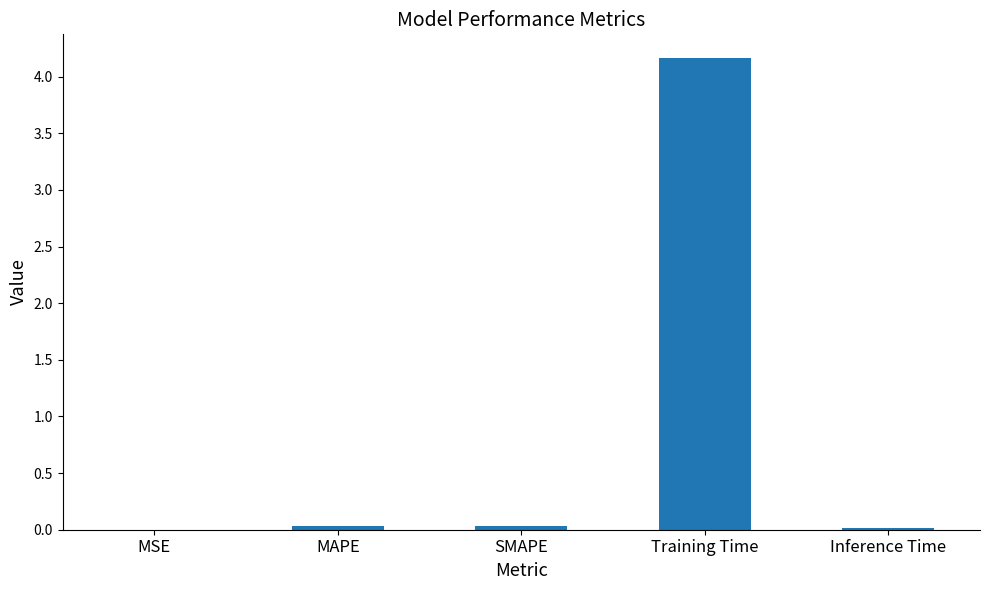

What is the difference between the values at SMAPE and Training Time?

4.1